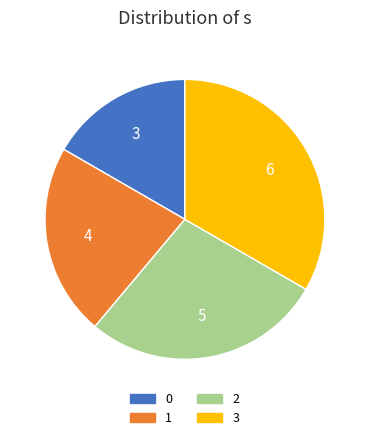

To the nearest percent, what is the difference between the 0 and 2 slice percentages?

11%